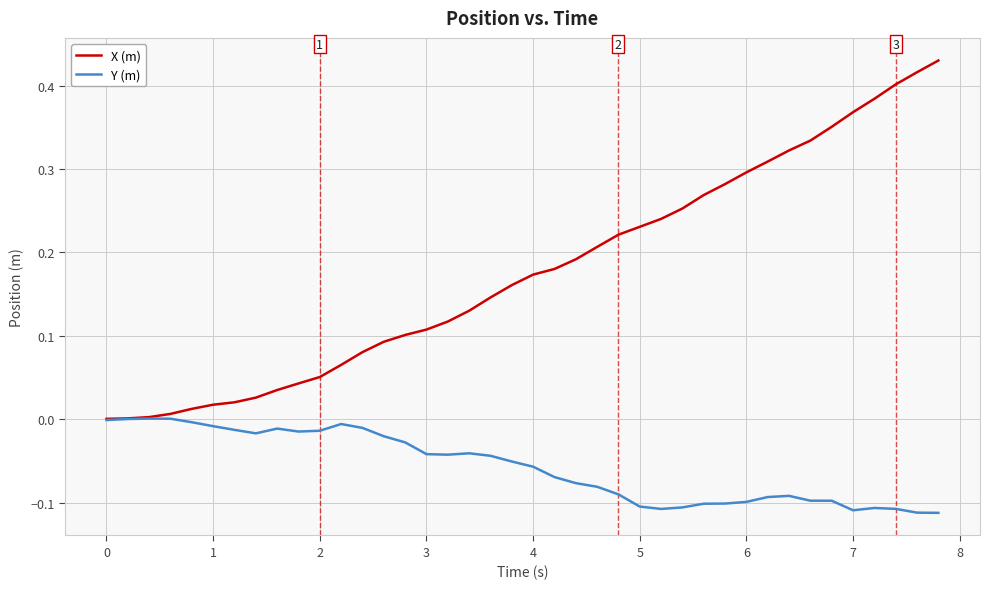

List the series in order of their overall mean, highest first.

X (m), Y (m)